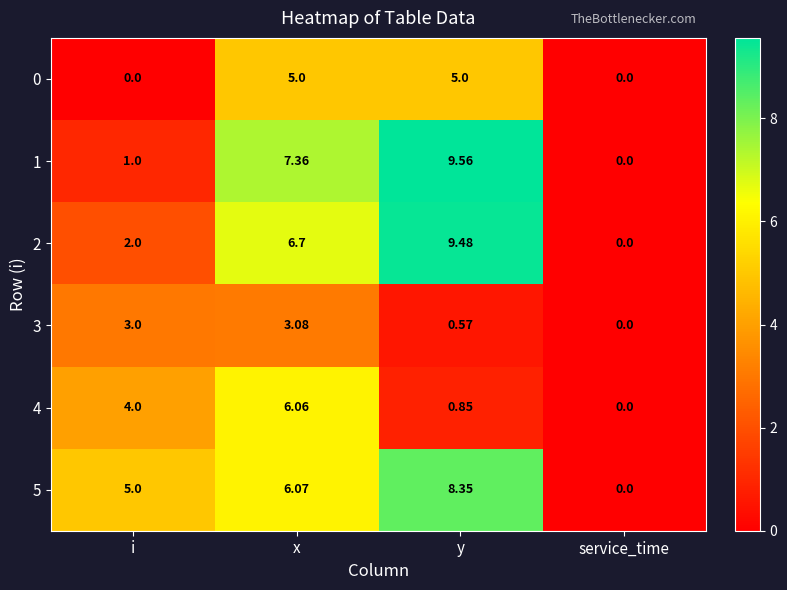

What is the difference between the highest and lowest values at y?

9.0